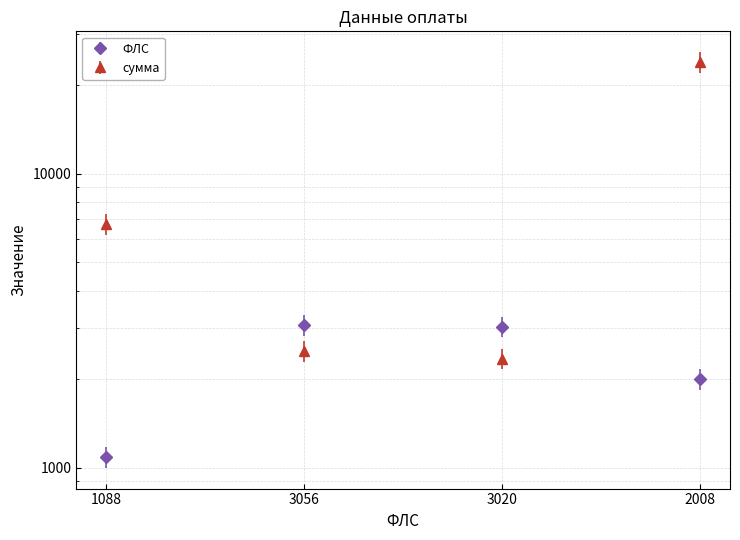

In ФЛС, how many points are higher than both neighbors (excluding endpoints)?

1